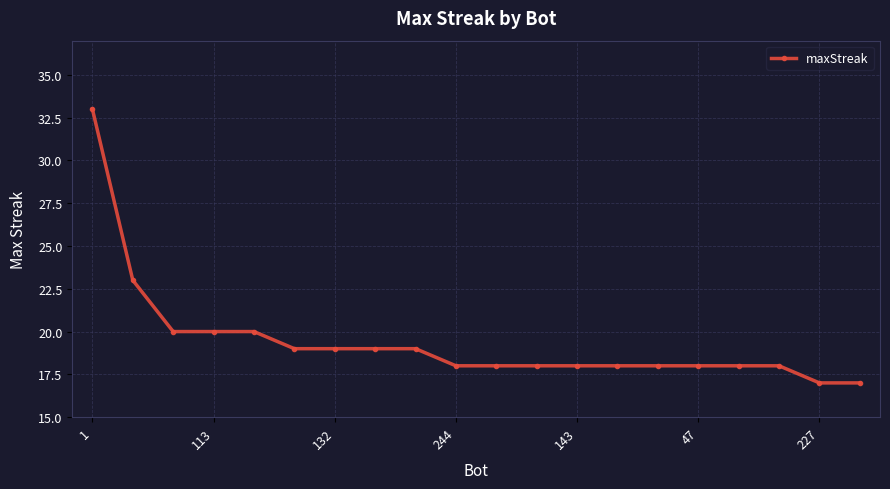

What is the maximum value shown in the chart?

33